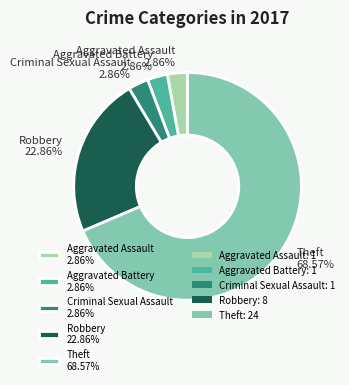

How many slices are in this pie chart?

5